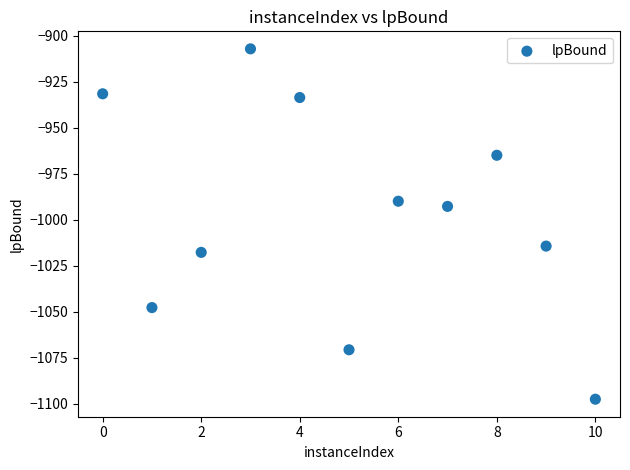

What Y value in the scatter plot is closest to -1002?

-992.8